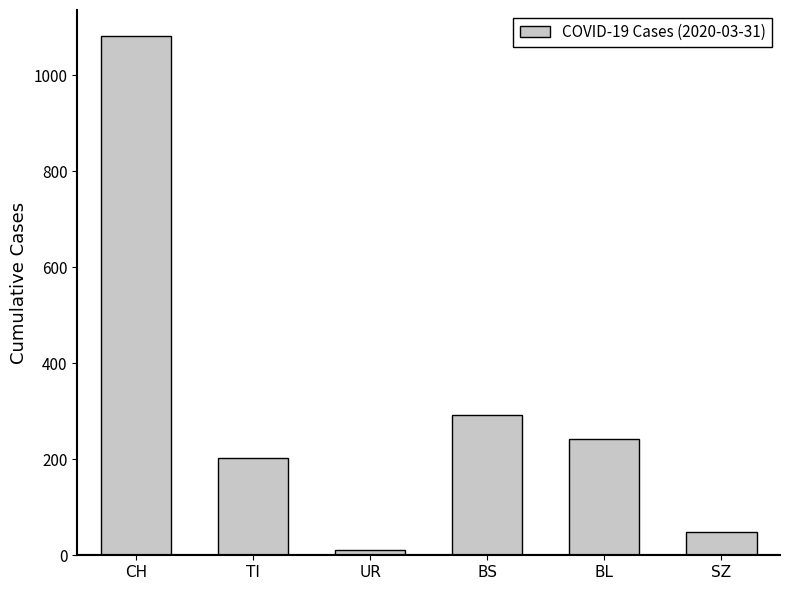

What is the label of the 3rd bar from the right?

BS